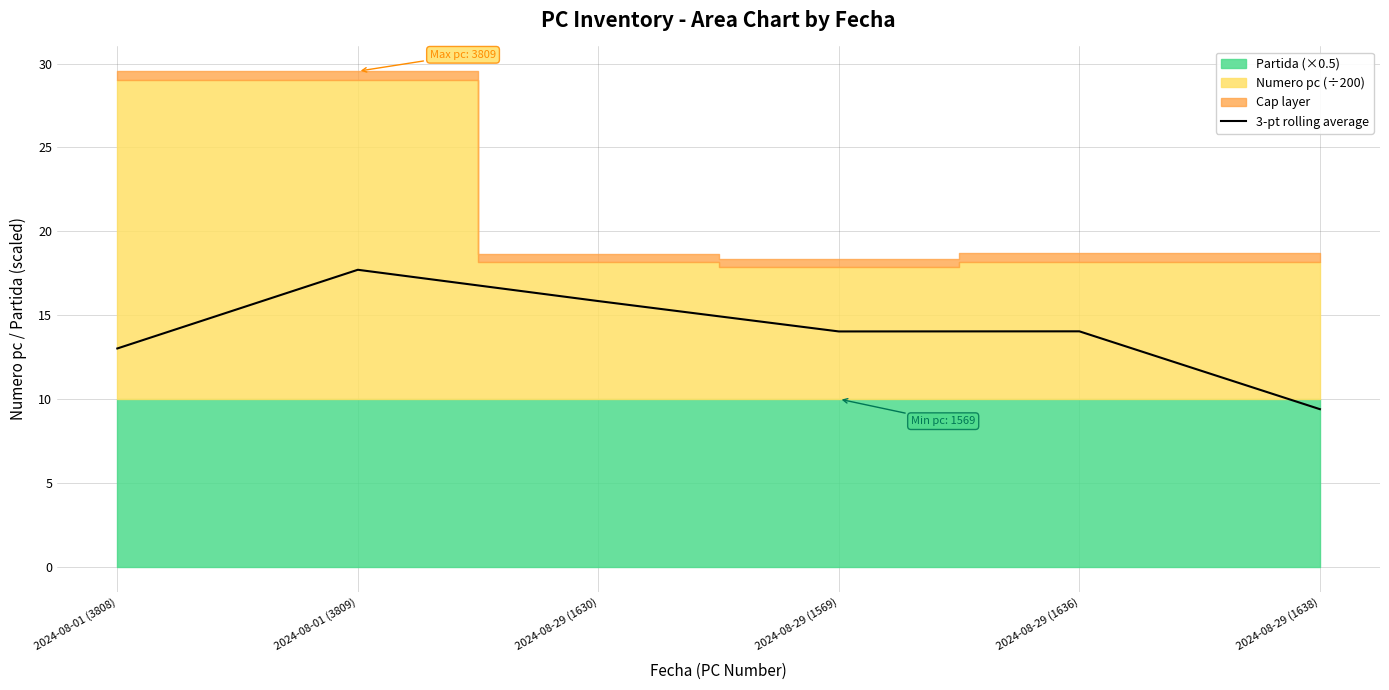

Is it true that the value at 2024-08-29 (1569) is 24.1?

False